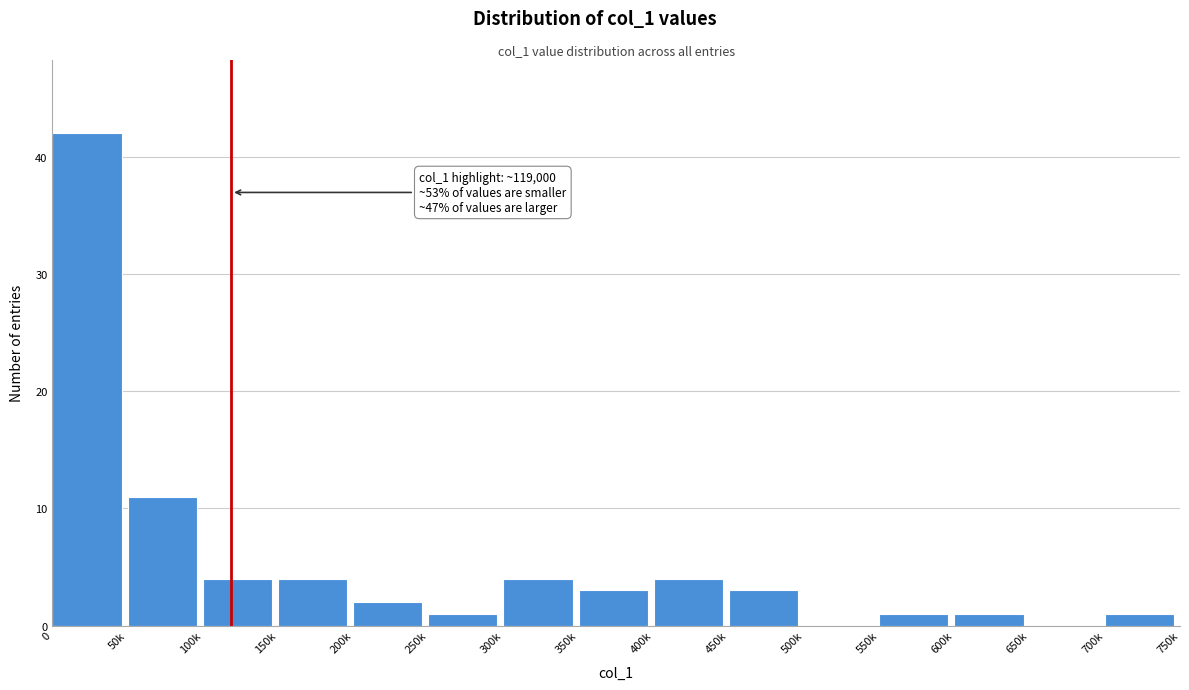

Reading left to right, transcribe all the data shown in this chart.

0=42	50k=11	100k=4	150k=4	200k=2	250k=1	300k=4	350k=3	400k=4	450k=3	500k=0	550k=1	600k=1	650k=0	700k=1